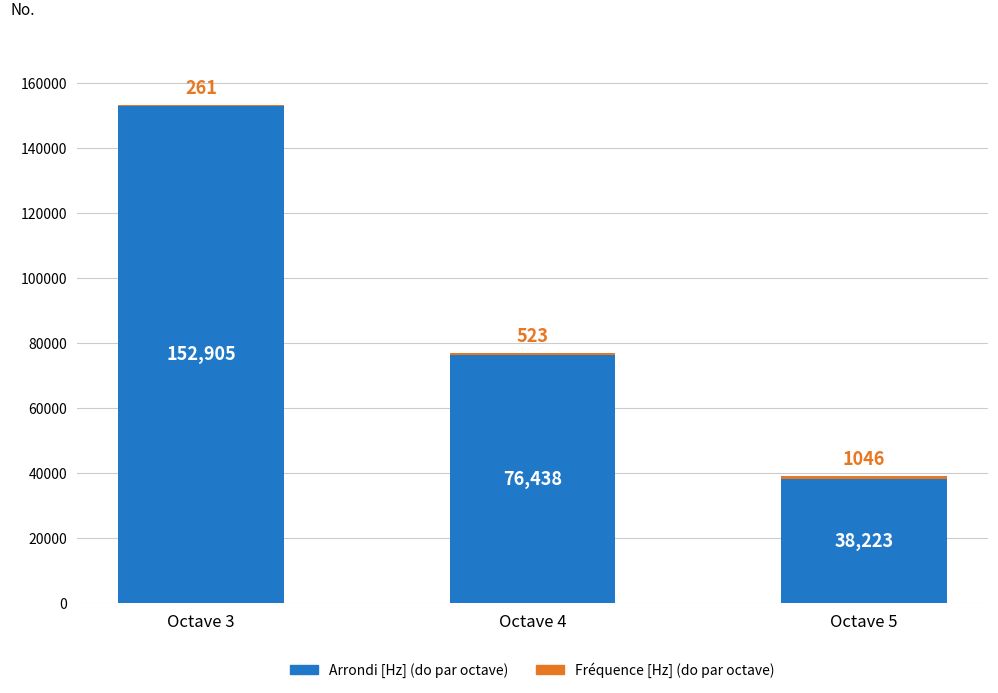

What is the sum of all Arrondi [Hz] (do par octave) values?

267566